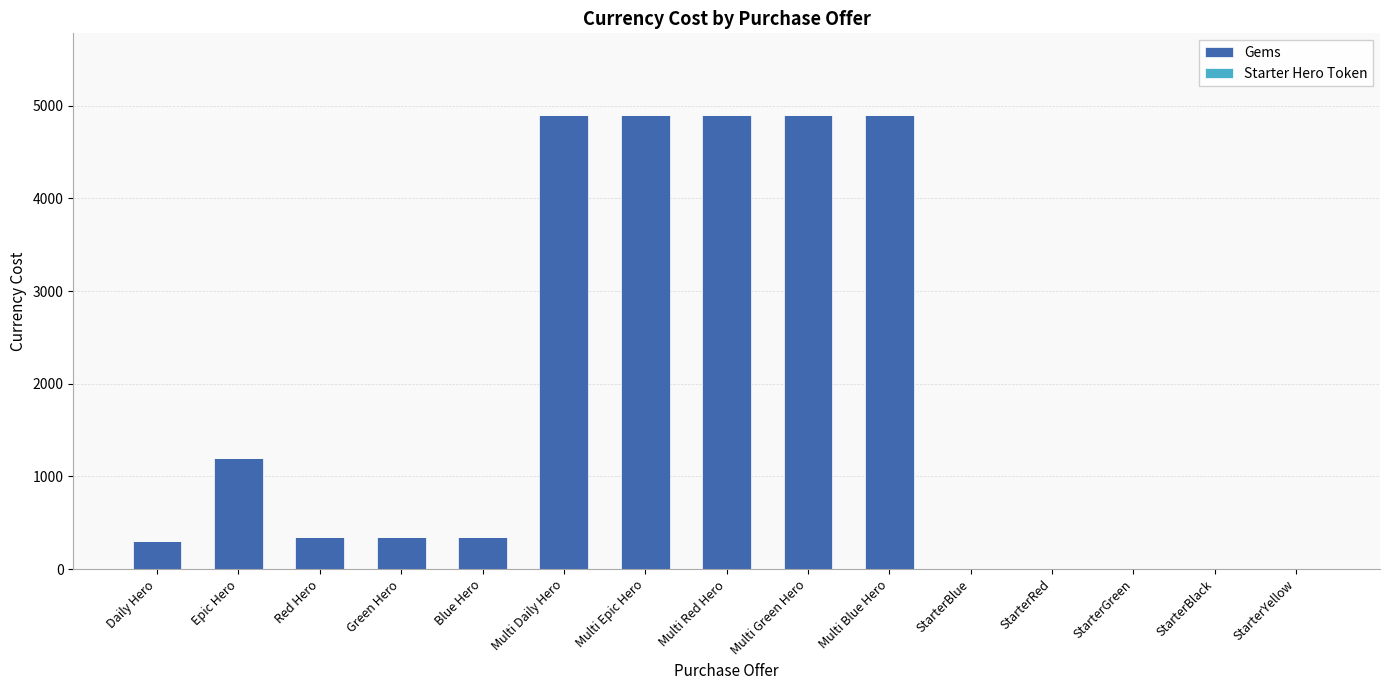

The Gems series shows 1896 at Multi Red Hero. True or false?

False